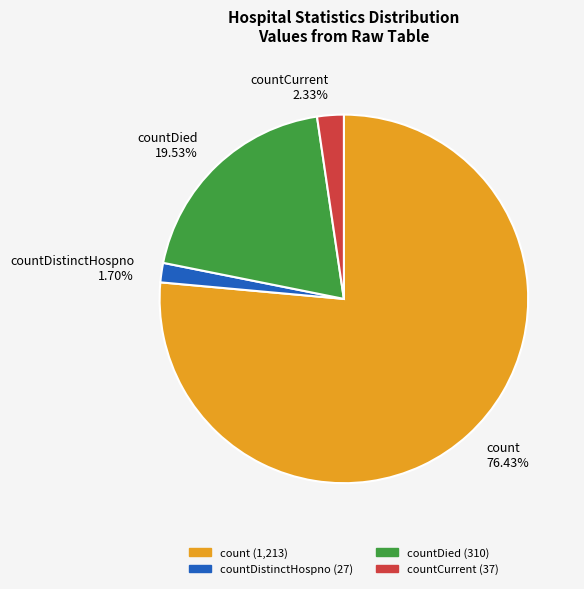

Is count 76.43% the majority of the pie?

Yes